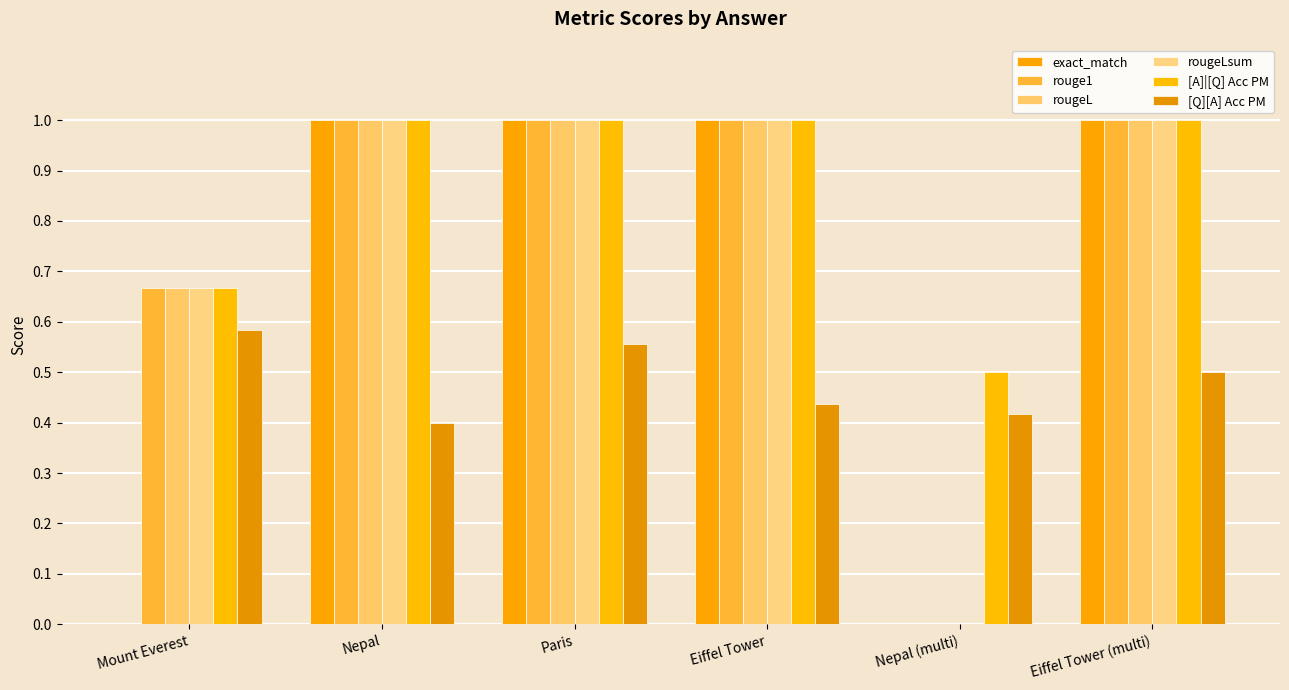

At which category does the chart reach its minimum across all series?

Mount Everest